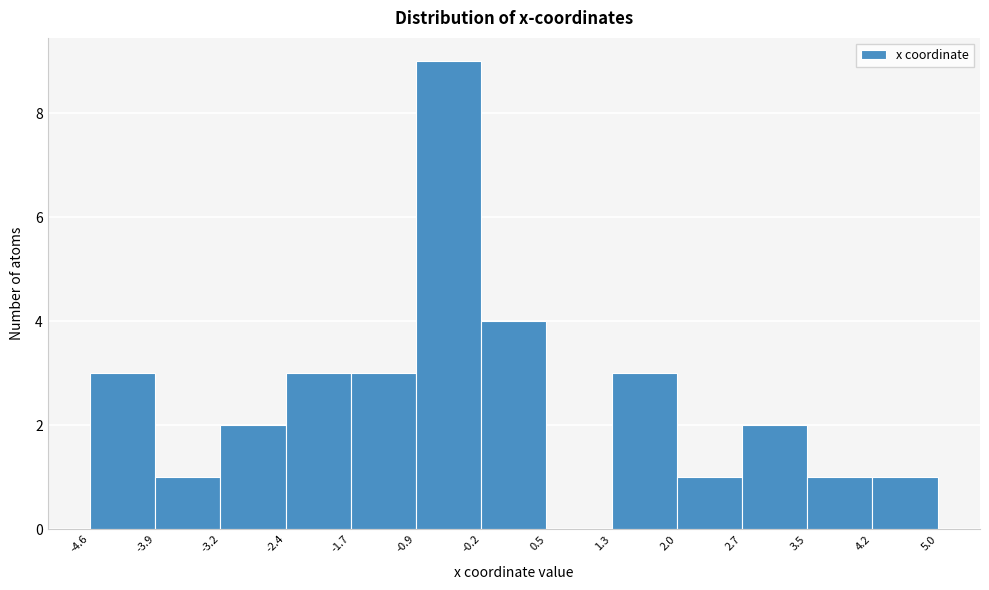

Over which range of the x-axis is the bar tallest?

-0.9 to -0.2